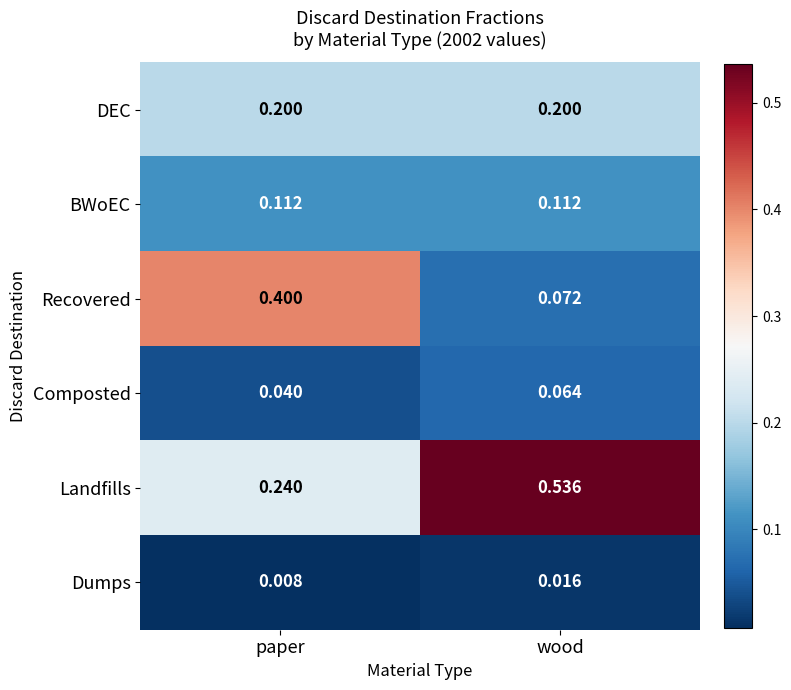

Which series has the largest total across all categories?

Landfills